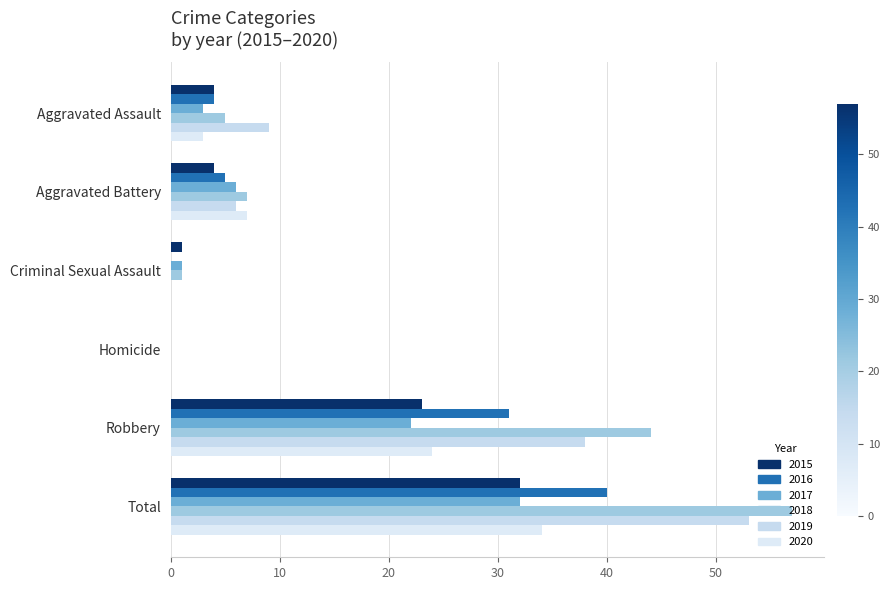

Reading right to left, transcribe all the data shown in this chart.

2015: 32	23	0	1	4	4
2016: 40	31	0	0	5	4
2017: 32	22	0	1	6	3
2018: 57	44	0	1	7	5
2019: 53	38	0	0	6	9
2020: 34	24	0	0	7	3